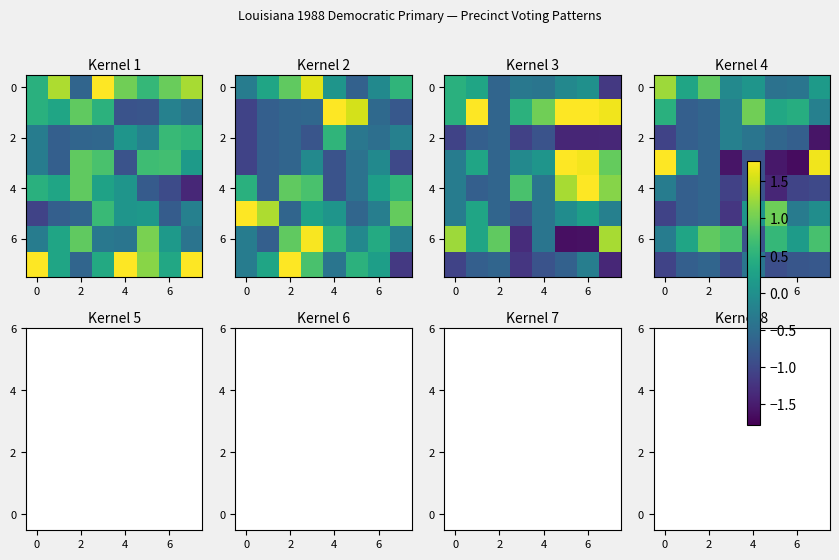

What is the difference between the maximum and minimum values in the 2 series?

1.3